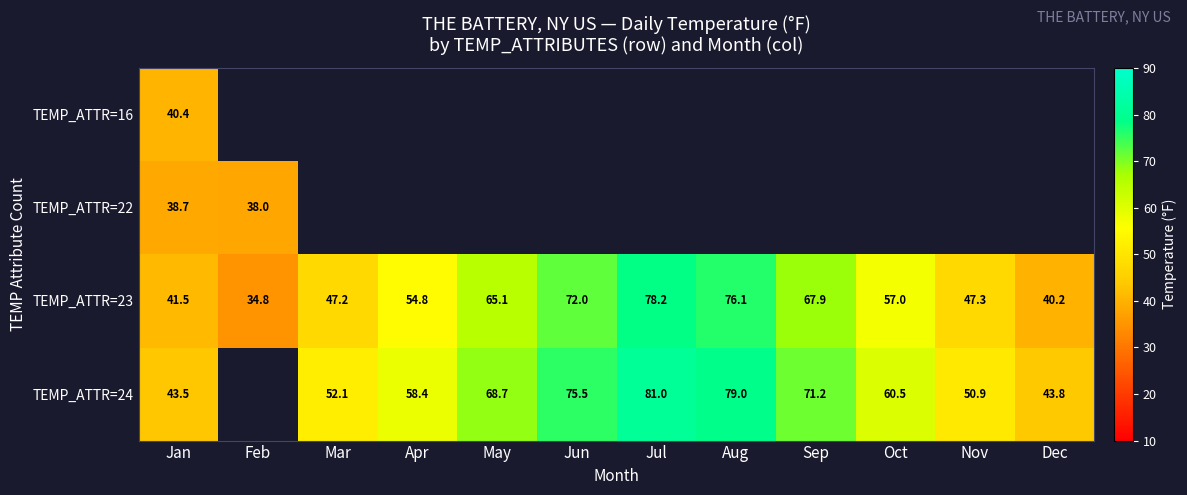

Which category has the highest value across all series?

Jul